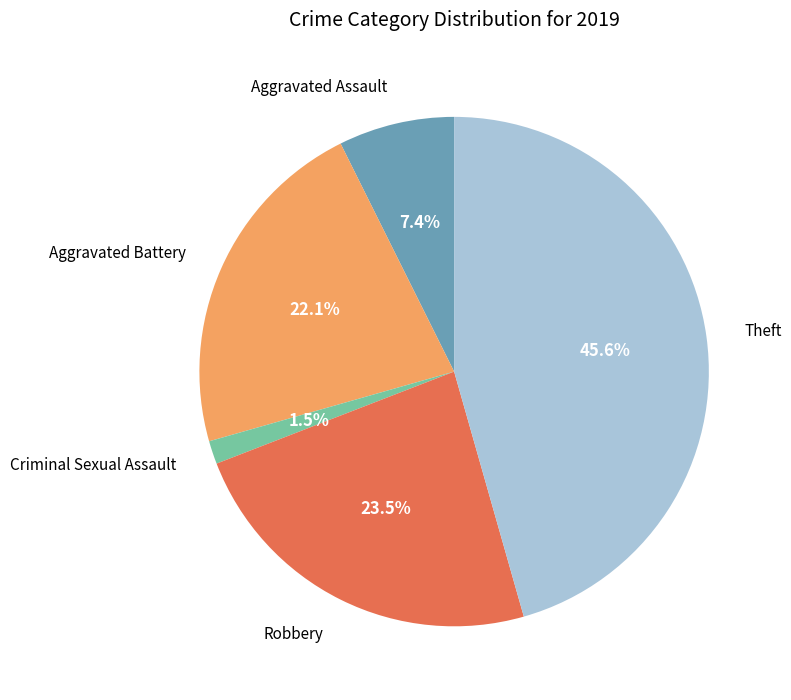

How many slices are in this pie chart?

5